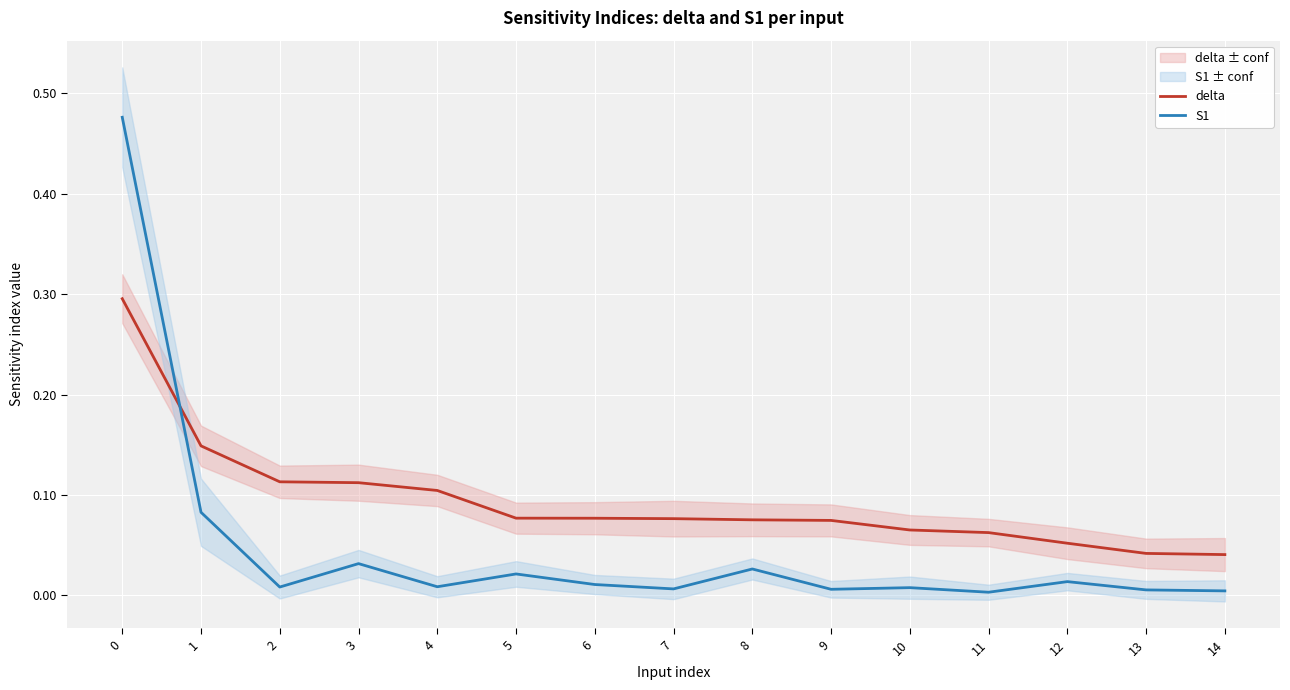

Between 0 and 5, which series saw the biggest shift?

S1